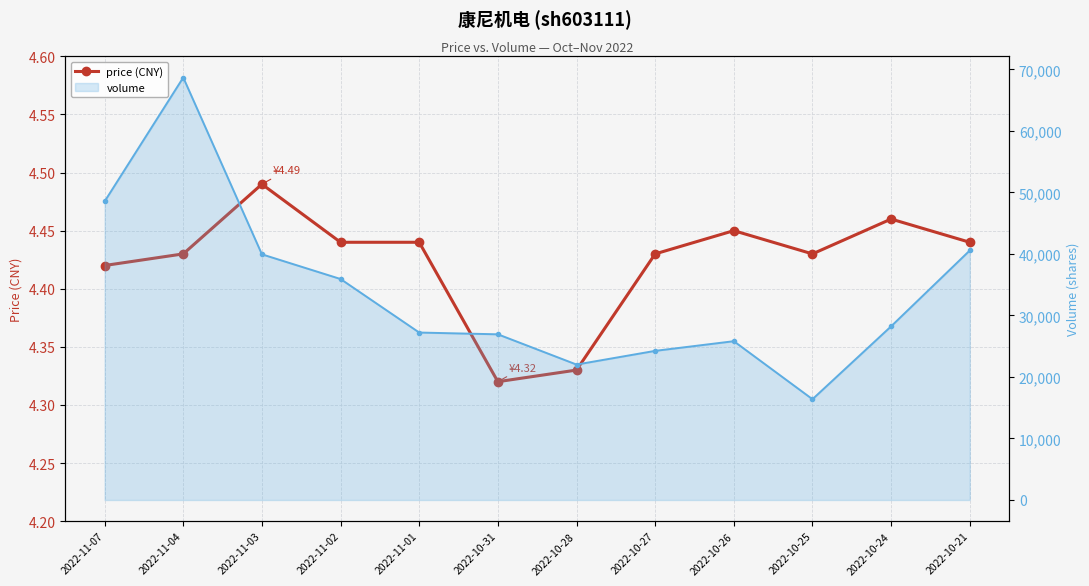

What is the greatest value displayed?

4.5